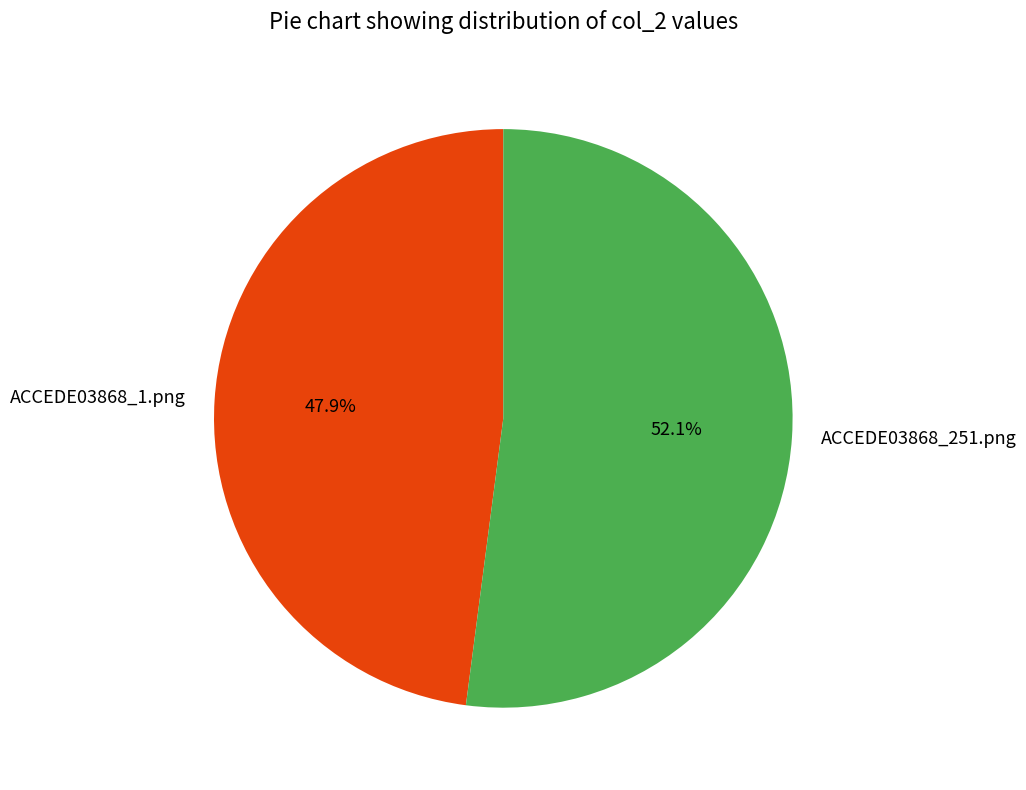

Is it true that ACCEDE03868_251.png is 44% of the pie?

False